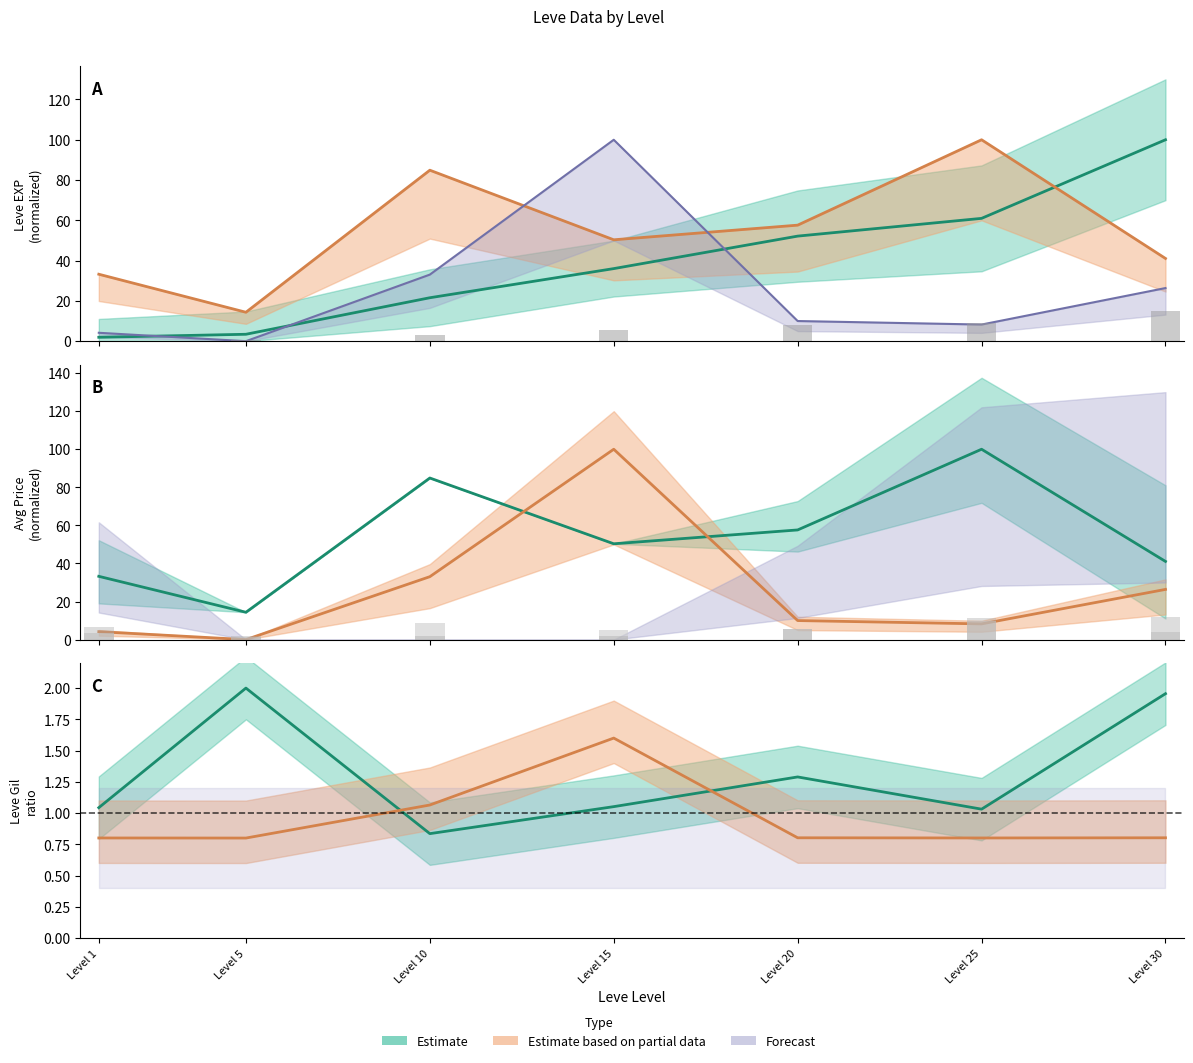

Are the bars grouped side by side (vs. stacked)?

Yes